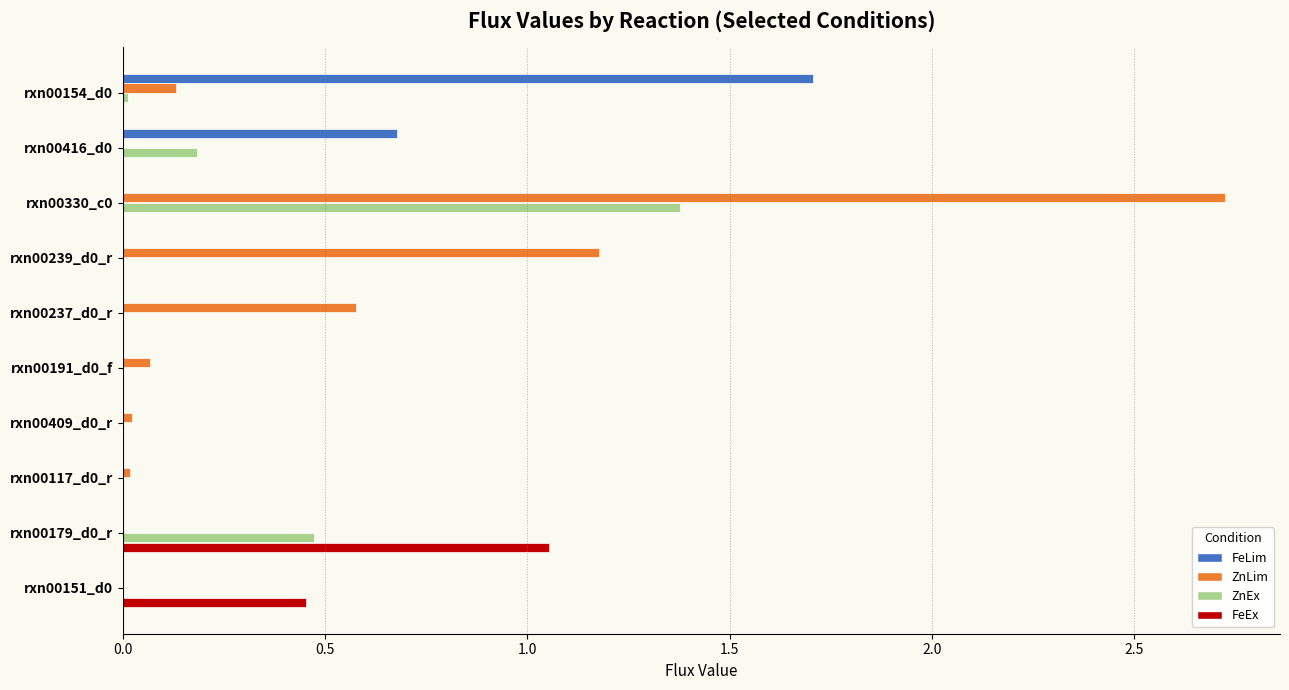

Which series has the largest total across all categories?

ZnLim